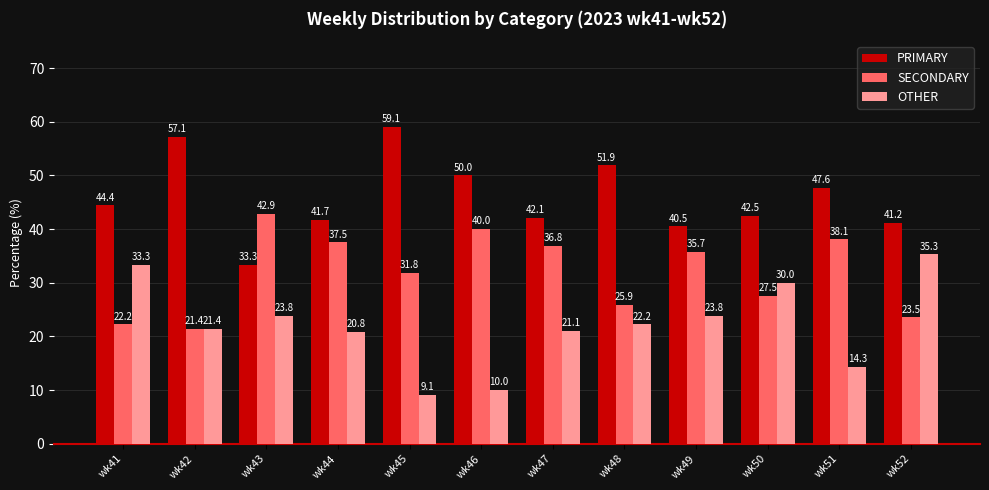

Which series has the largest range (max minus min)?

OTHER